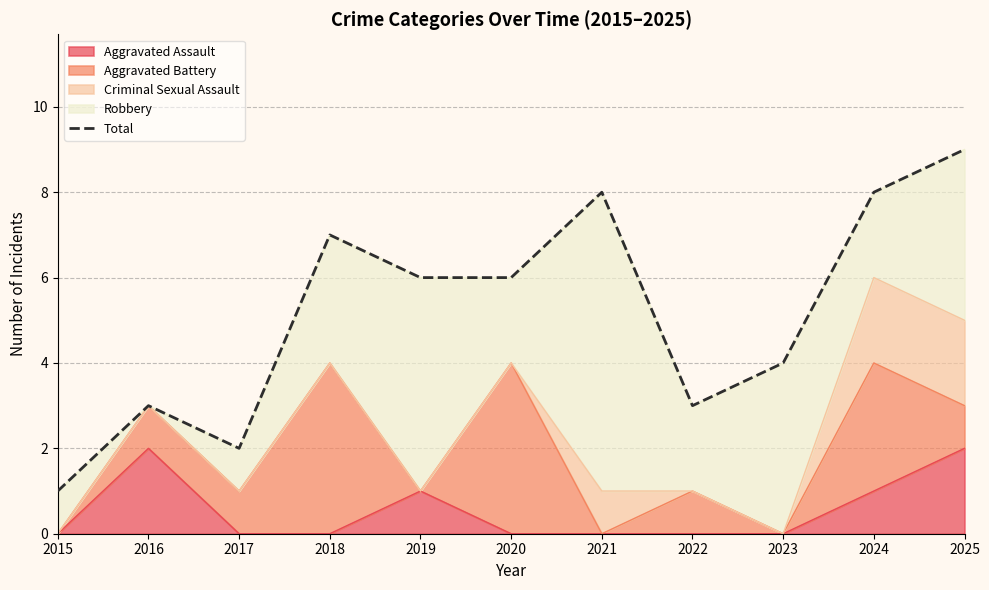

Is it true that the value at 2016 is 3?

True